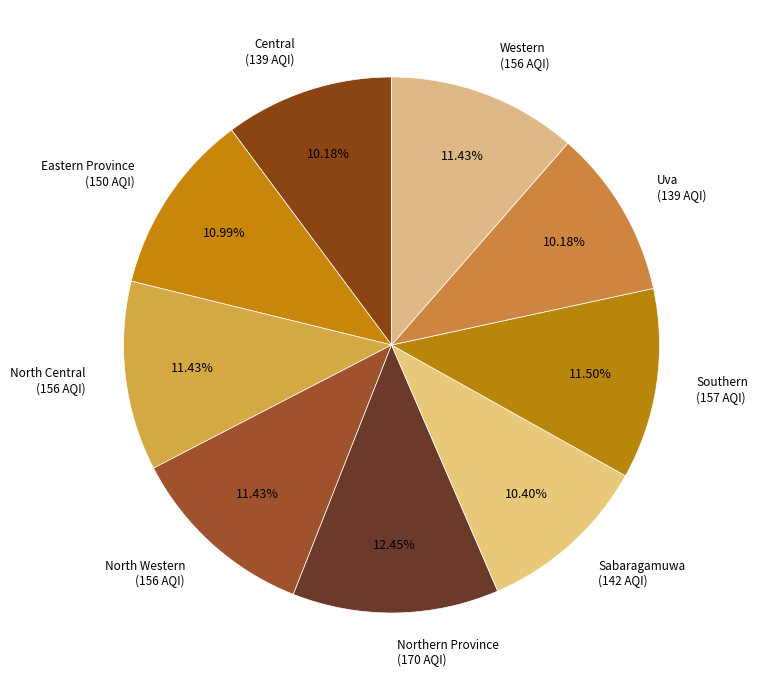

Which slice is the largest?

Northern Province